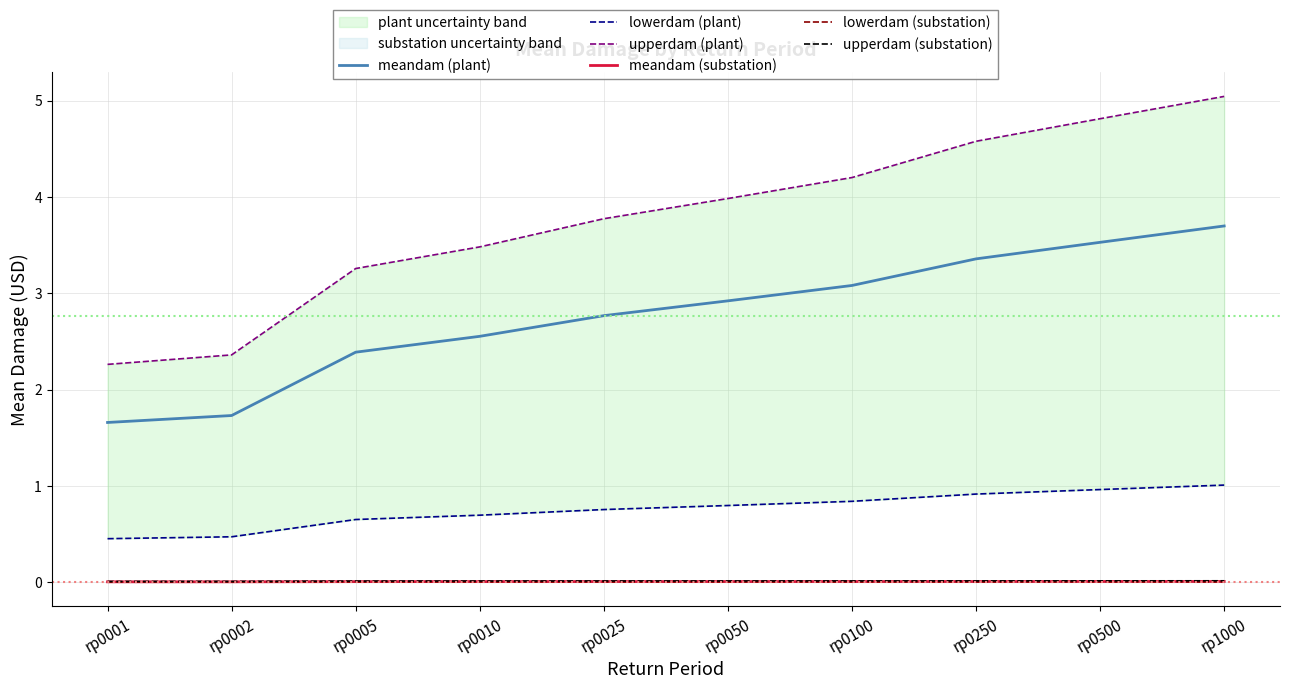

Which series has the widest spread of values?

upperdam (plant)